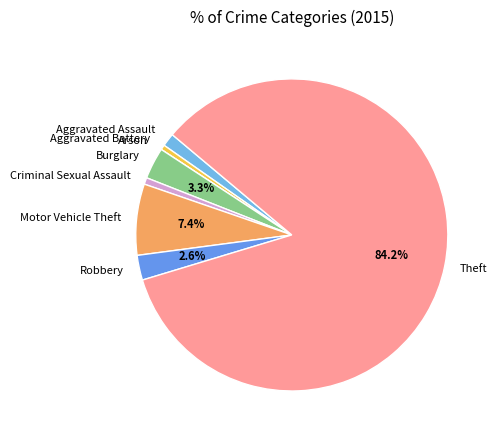

Between Robbery and Aggravated Battery, which is larger?

Robbery